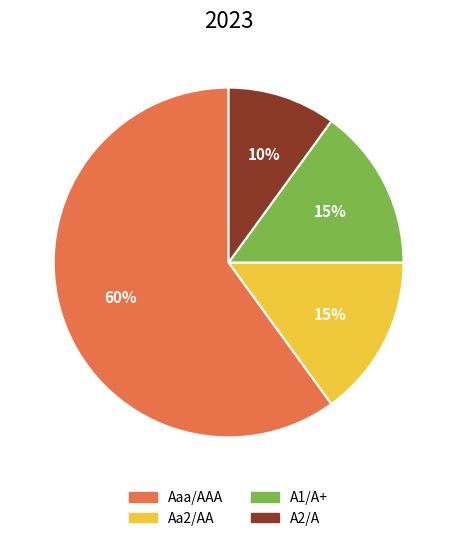

To the nearest percent, what is the difference between the largest and smallest slice percentages?

50%